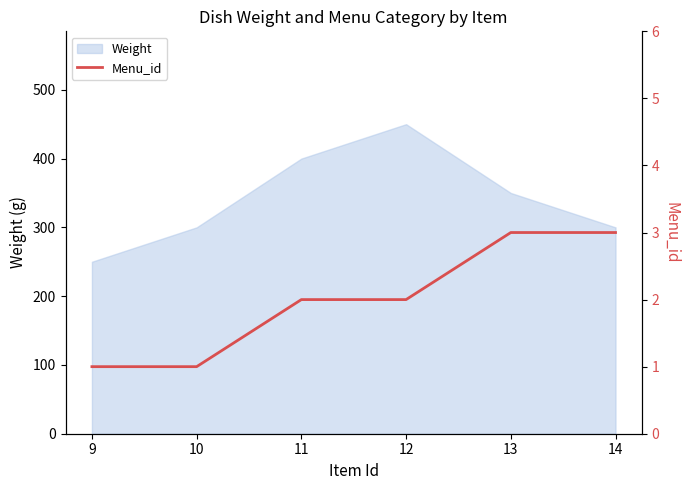

What is the lowest value of the Weight series?

250